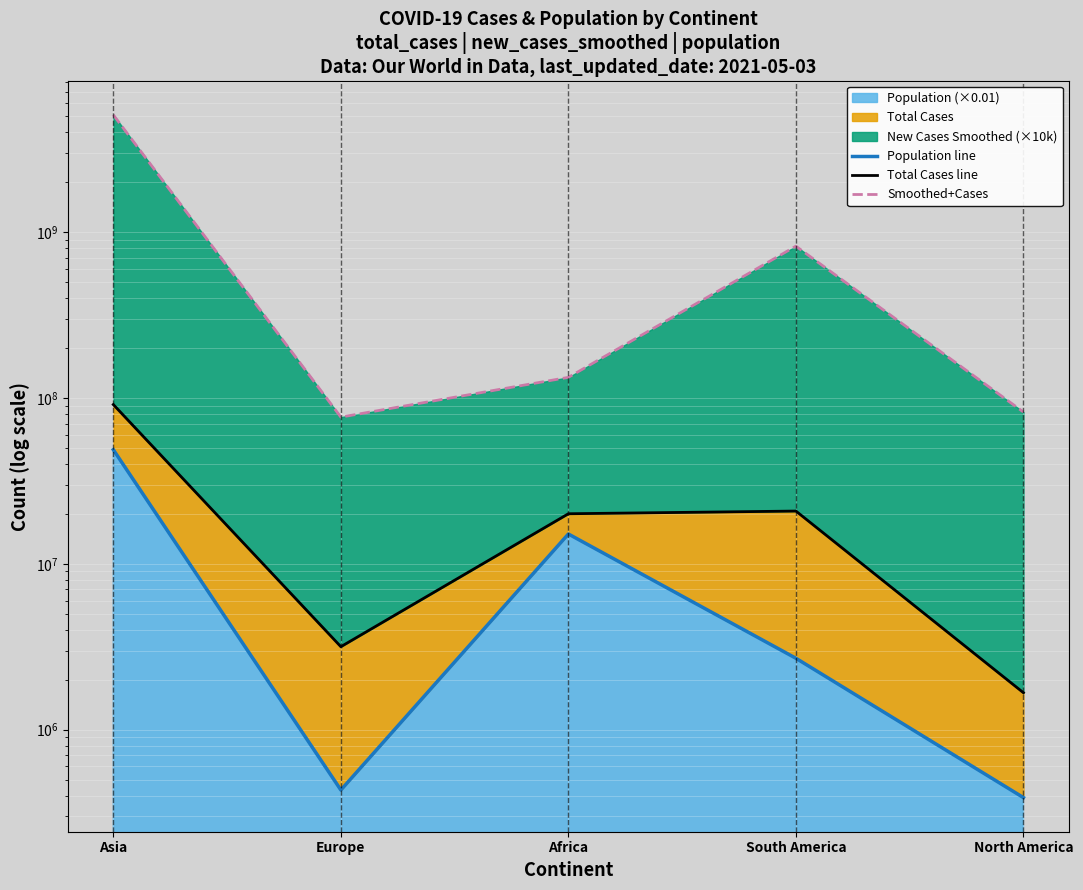

At which label does Total Cases line reach its minimum?

North America